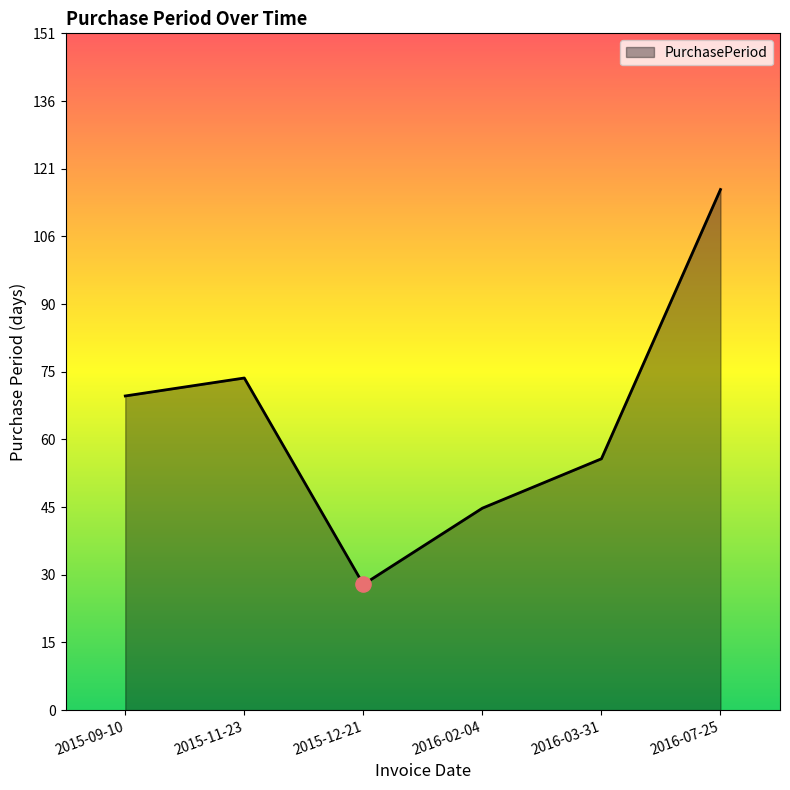

What is the change in value from 2015-11-23 to 2016-03-31?

-18